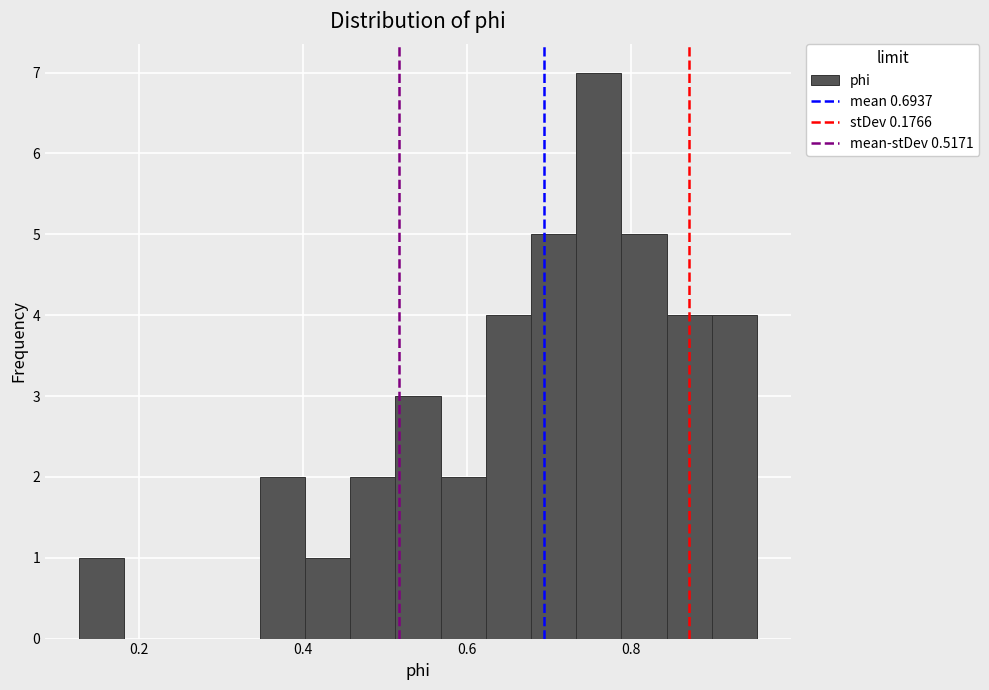

Around what value on the x-axis is the tallest bar? Give the approximate position of its centre, as read against the axis.

0.76